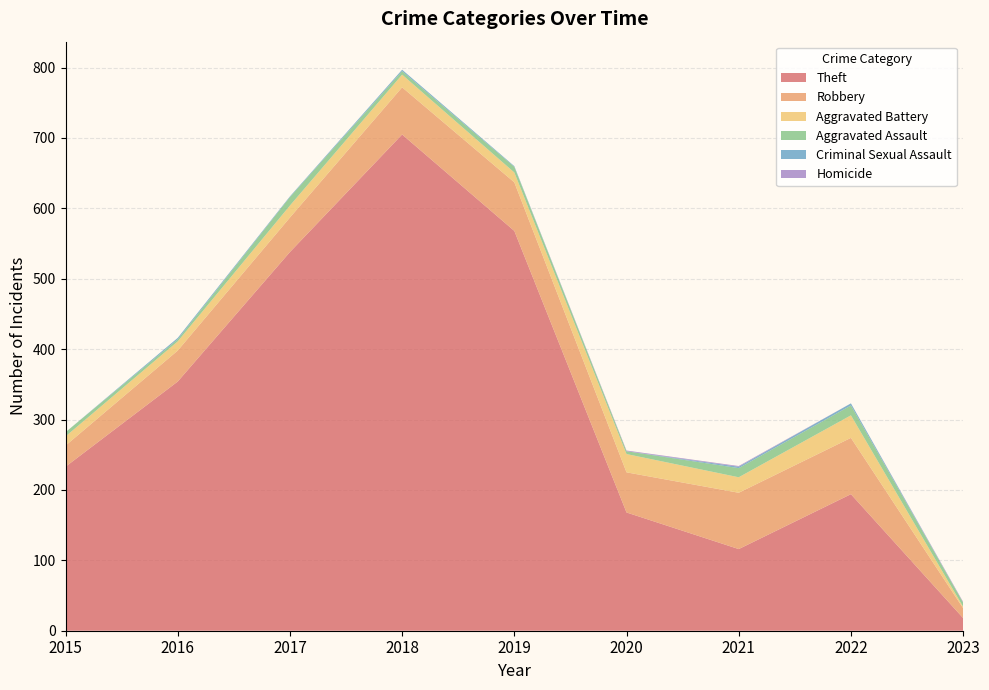

Reading left to right, transcribe all the data shown in this chart.

Theft: 233	354	538	705	568	168	116	194	18
Robbery: 30	44	49	67	69	57	80	80	14
Aggravated Battery: 13	13	17	18	14	26	22	32	2
Aggravated Assault: 6	3	12	5	8	4	13	14	6
Criminal Sexual Assault: 0	2	1	2	1	0	2	3	0
Homicide: 0	0	0	0	0	1	1	0	1